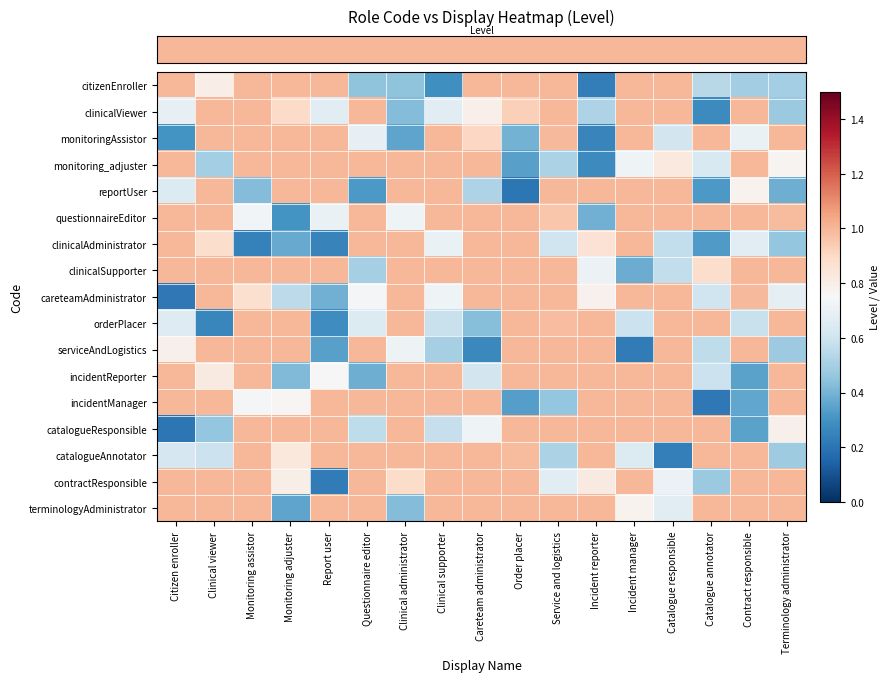

What is the spread (max minus min) of values at Monitoring adjuster?

0.7